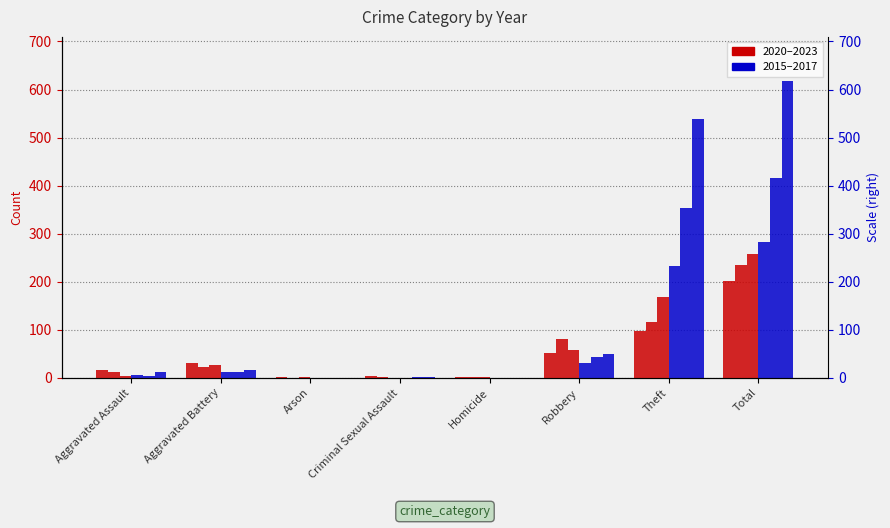

Reading left to right, list all the values displayed in this chart.

2023: Aggravated Assault=17	Aggravated Battery=30	Arson=1	Criminal Sexual Assault=3	Homicide=1	Robbery=52	Theft=98	Total=202
2021: Aggravated Assault=13	Aggravated Battery=23	Arson=0	Criminal Sexual Assault=2	Homicide=1	Robbery=80	Theft=116	Total=235
2020: Aggravated Assault=4	Aggravated Battery=26	Arson=1	Criminal Sexual Assault=0	Homicide=1	Robbery=57	Theft=168	Total=257
2015: Aggravated Assault=6	Aggravated Battery=13	Arson=0	Criminal Sexual Assault=0	Homicide=0	Robbery=30	Theft=233	Total=282
2016: Aggravated Assault=3	Aggravated Battery=13	Arson=0	Criminal Sexual Assault=2	Homicide=0	Robbery=44	Theft=354	Total=416
2017: Aggravated Assault=12	Aggravated Battery=17	Arson=0	Criminal Sexual Assault=1	Homicide=0	Robbery=49	Theft=538	Total=617